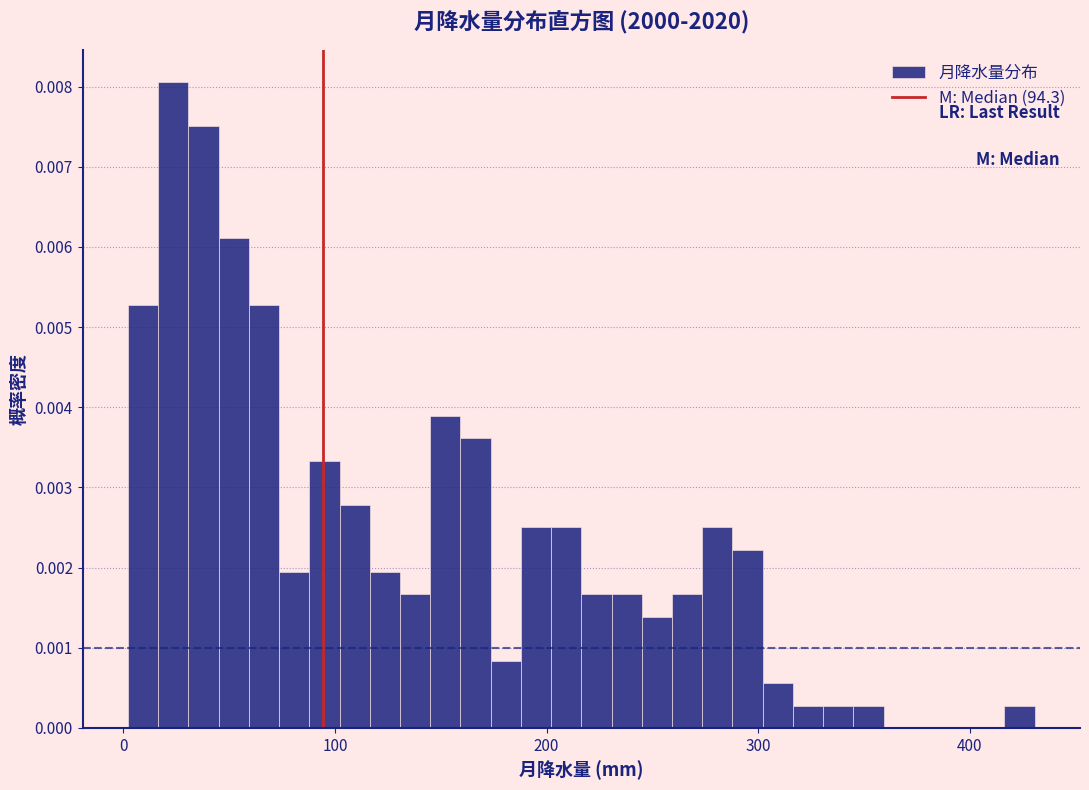

Read against the x-axis, roughly where is the centre of the tallest bar?

20